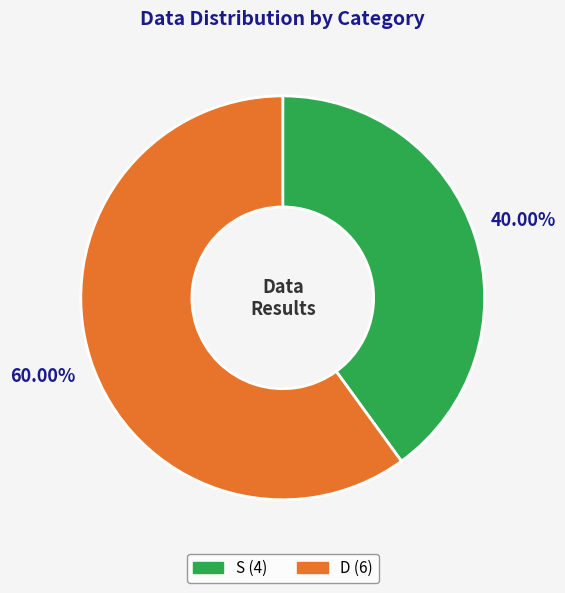

Is there any slice that represents more than half of the pie?

Yes